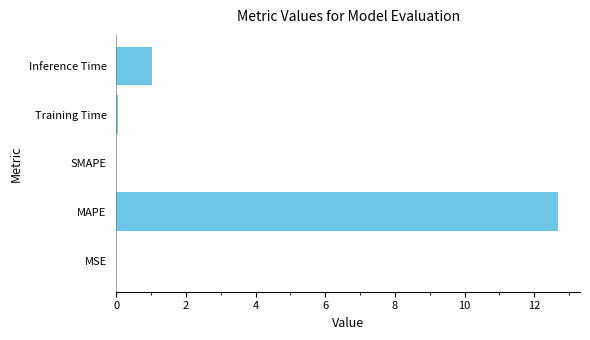

At which category does the chart reach its peak across all series?

MAPE